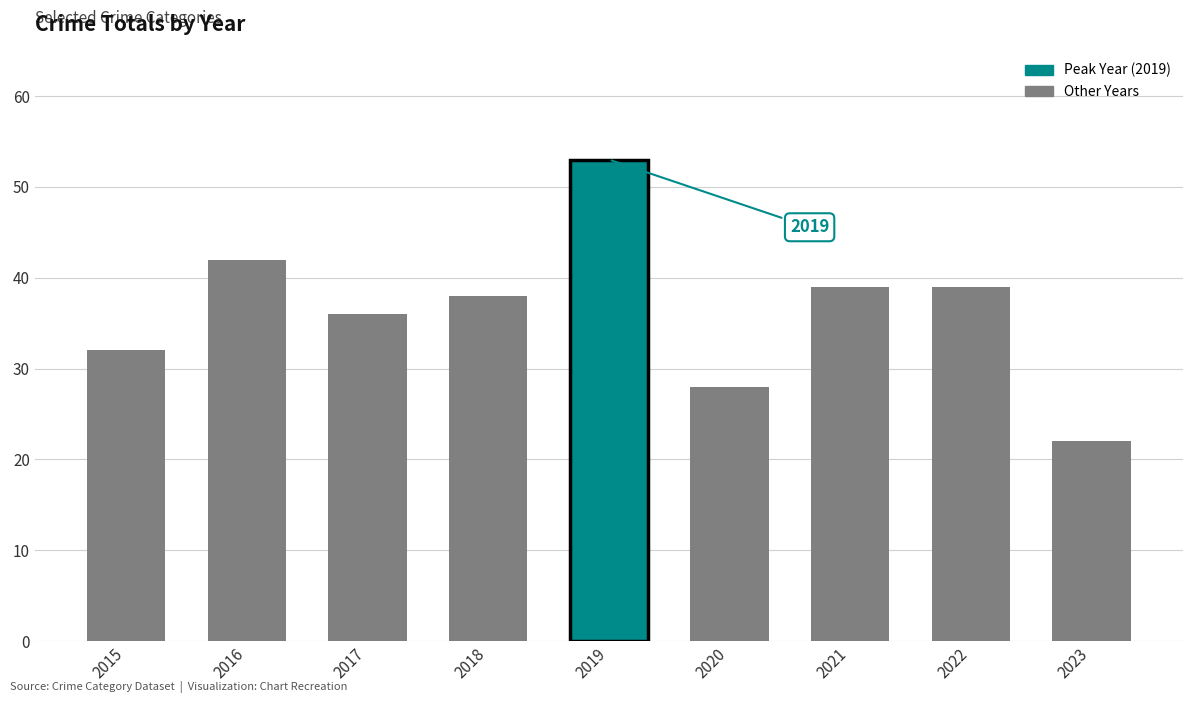

Which category has the lowest value across all series?

2023